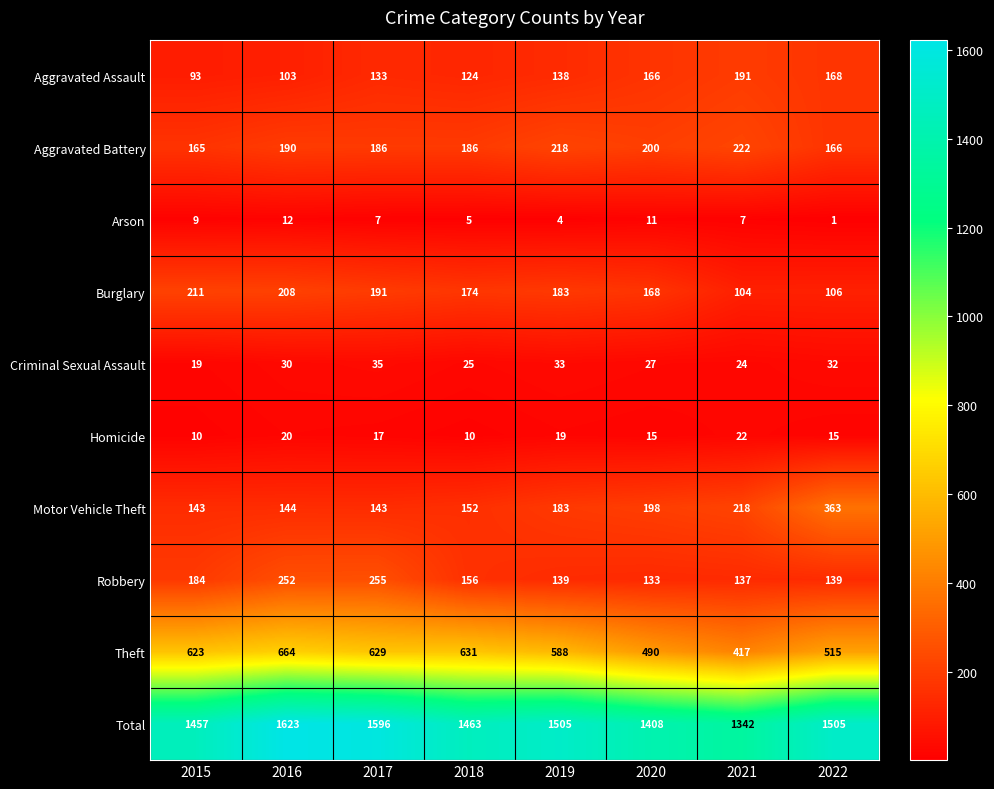

What is the difference between the maximum and minimum values in the Theft series?

247